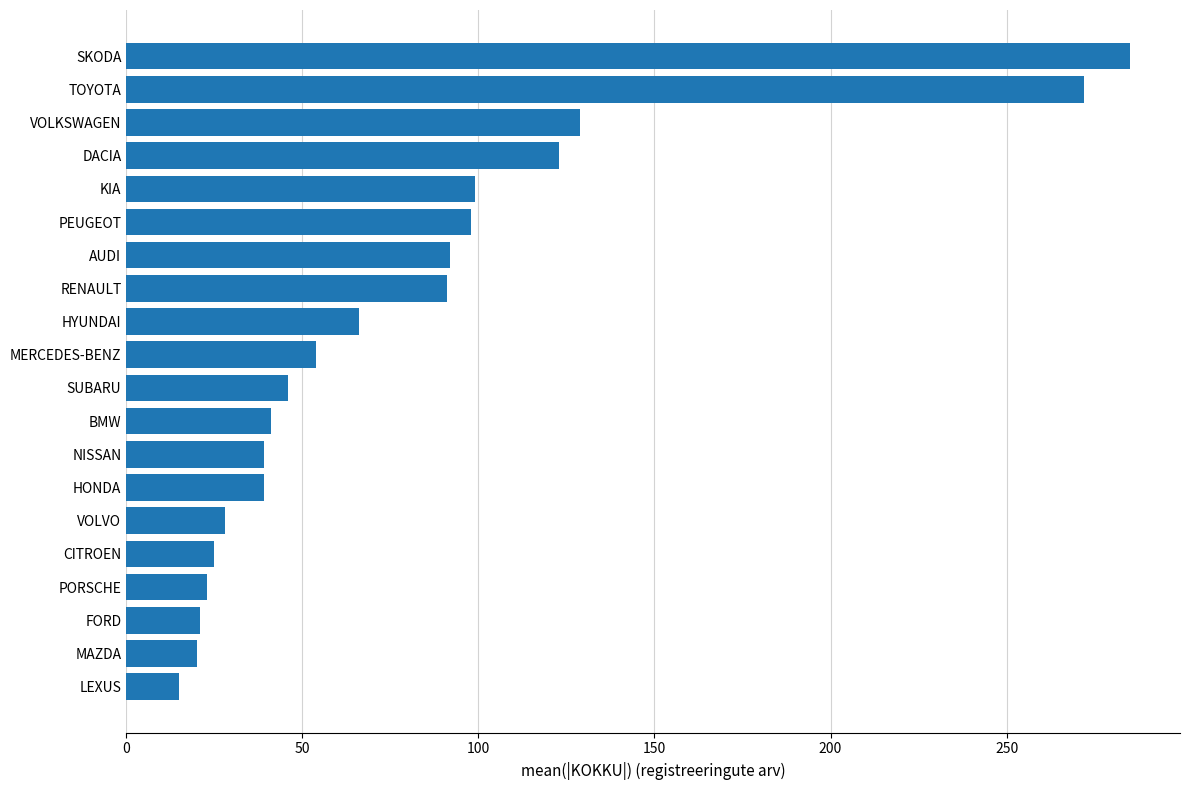

Approximately how many times larger is the value at PEUGEOT compared to AUDI?

1.1